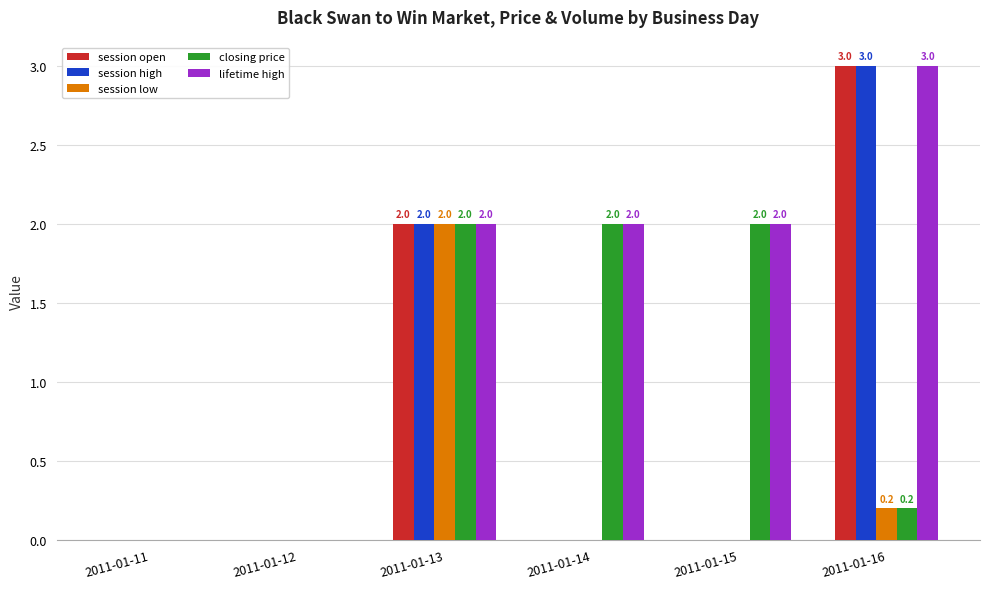

Are the bars horizontal?

No